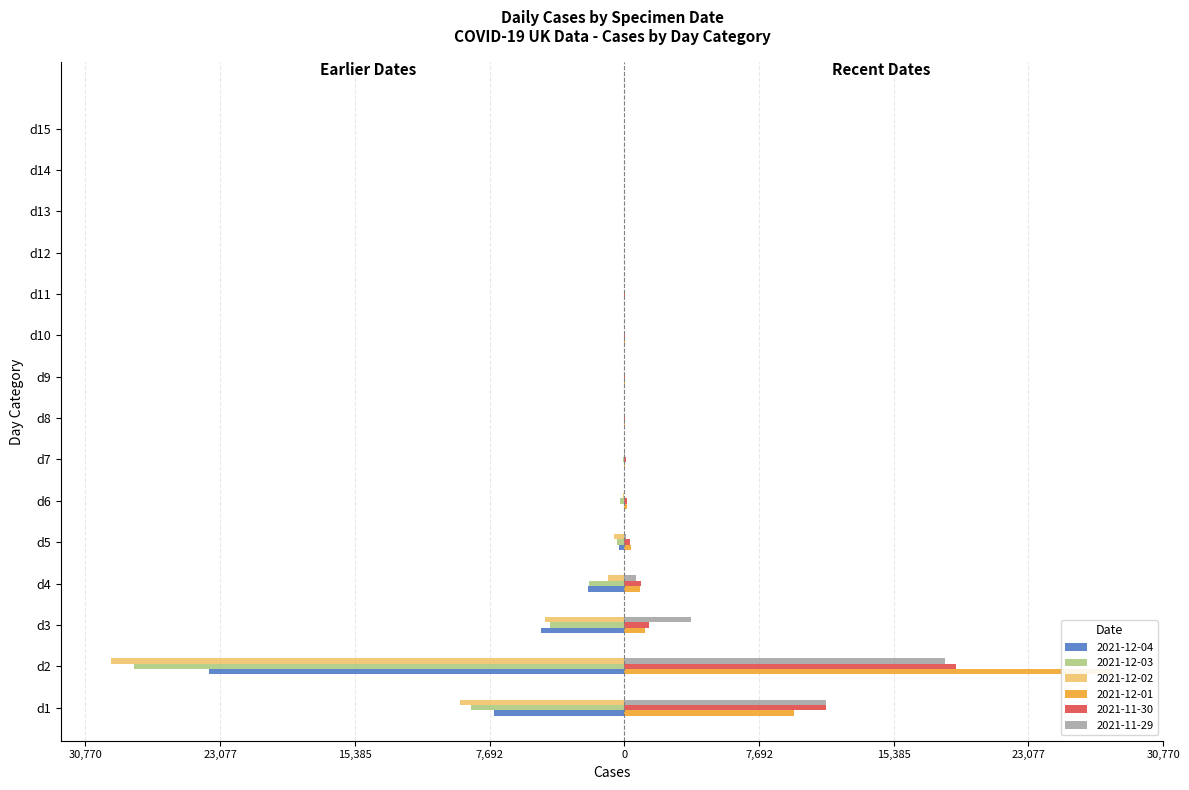

What is the value of the 2021-11-30 bar at the 12th from the left?

4